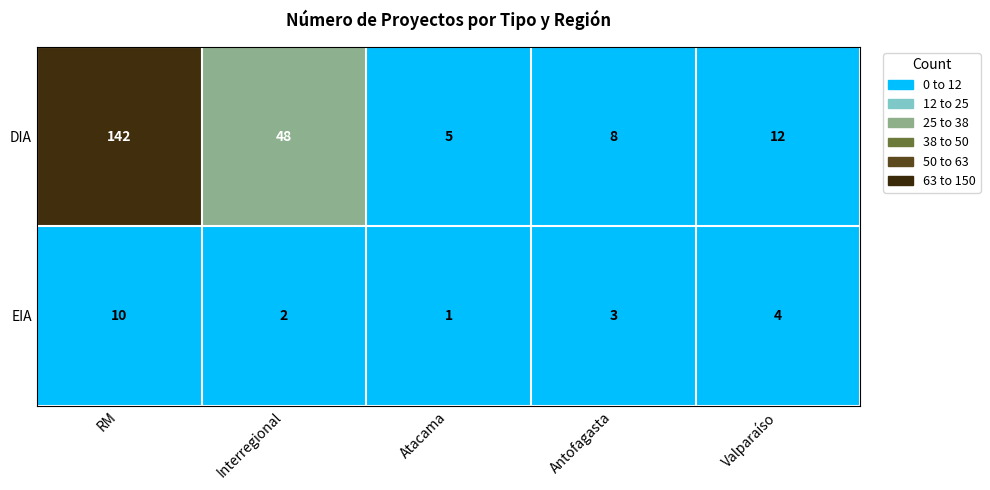

The EIA series shows 3 at Antofagasta. True or false?

True